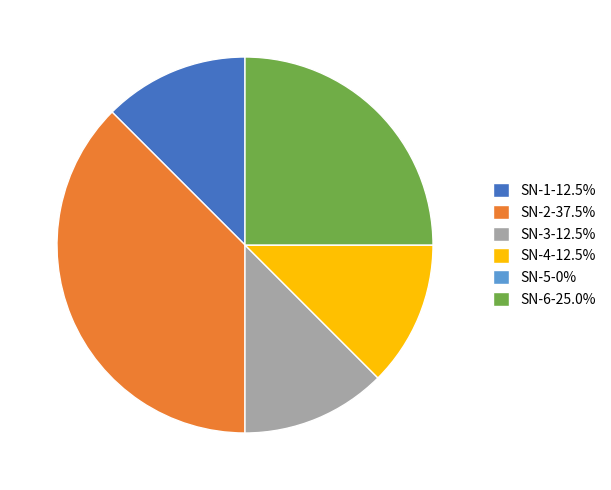

Does SN-2 account for over 50% of the chart?

No